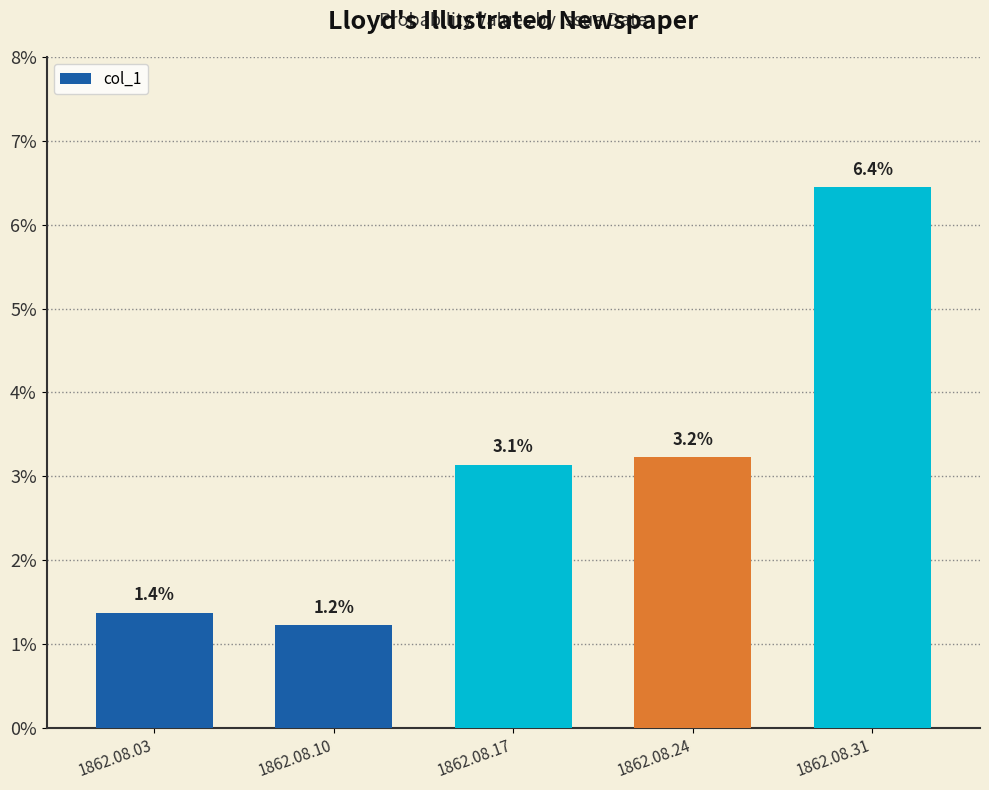

What is the difference between the values at 1862.08.31 and 1862.08.03?

0.1